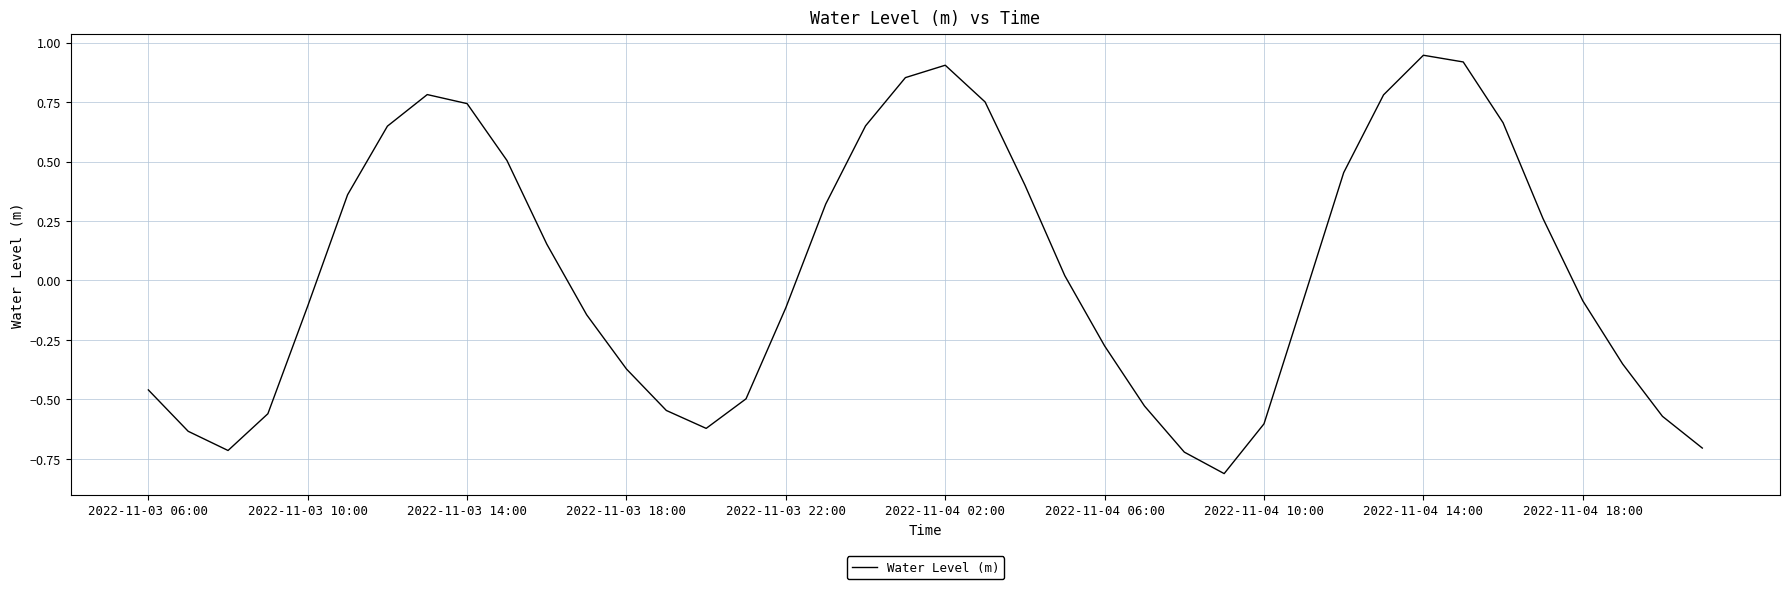

What is the difference between the maximum and minimum values?

1.8